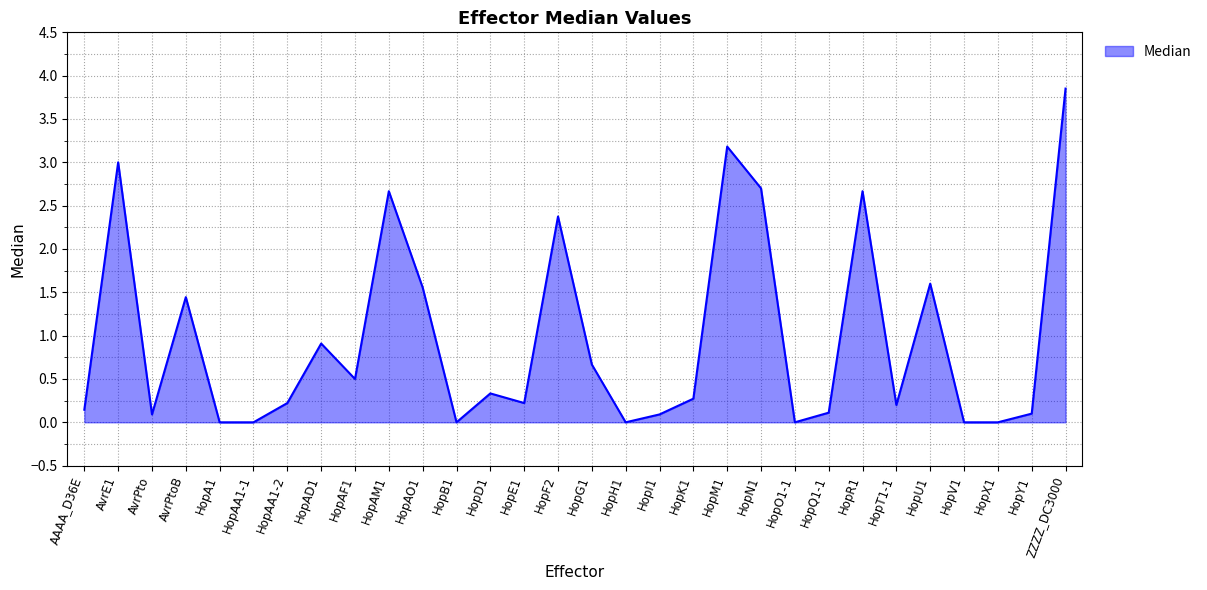

True or false: the data shows 1.0 at HopG1.

False